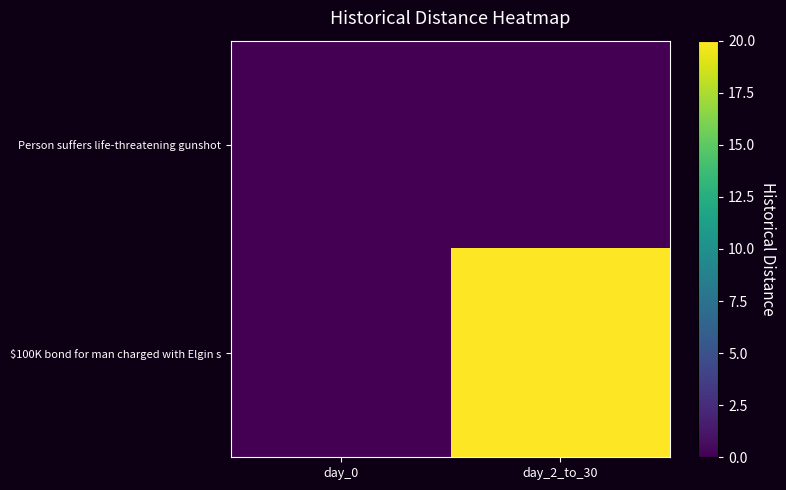

Rank the series by their average value, from lowest to highest.

Person suffers life-threatening gunshot, $100K bond for man charged with Elgin s